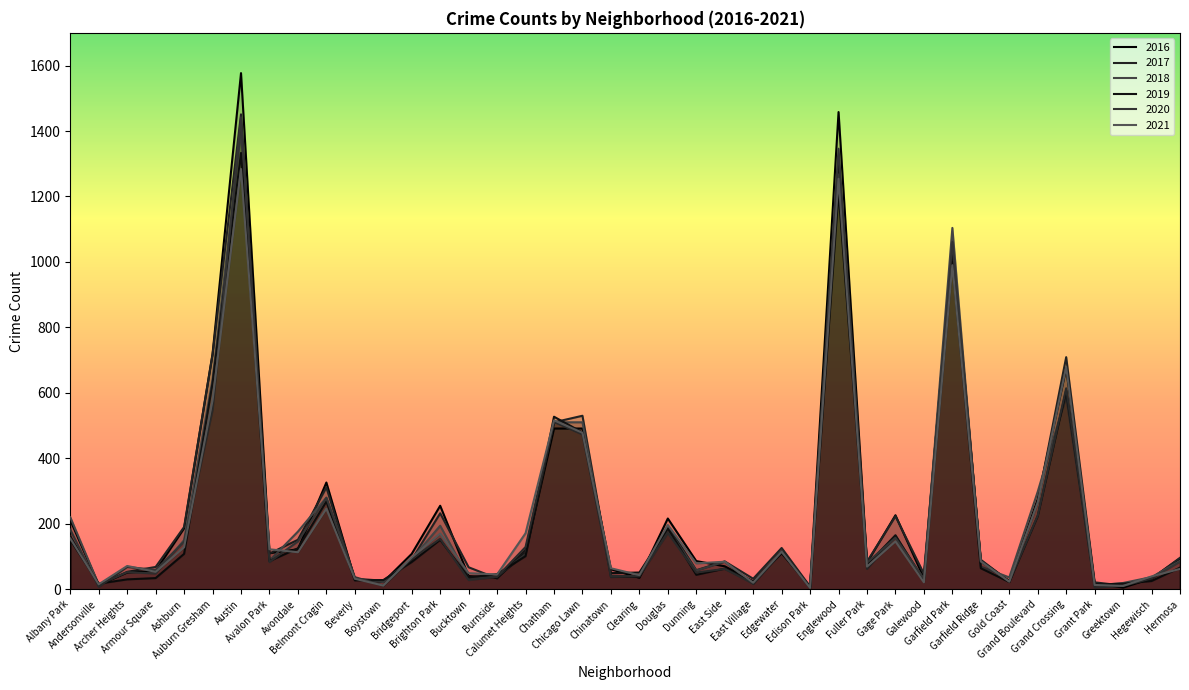

At how many categories does at least one series exceed 1553?

1